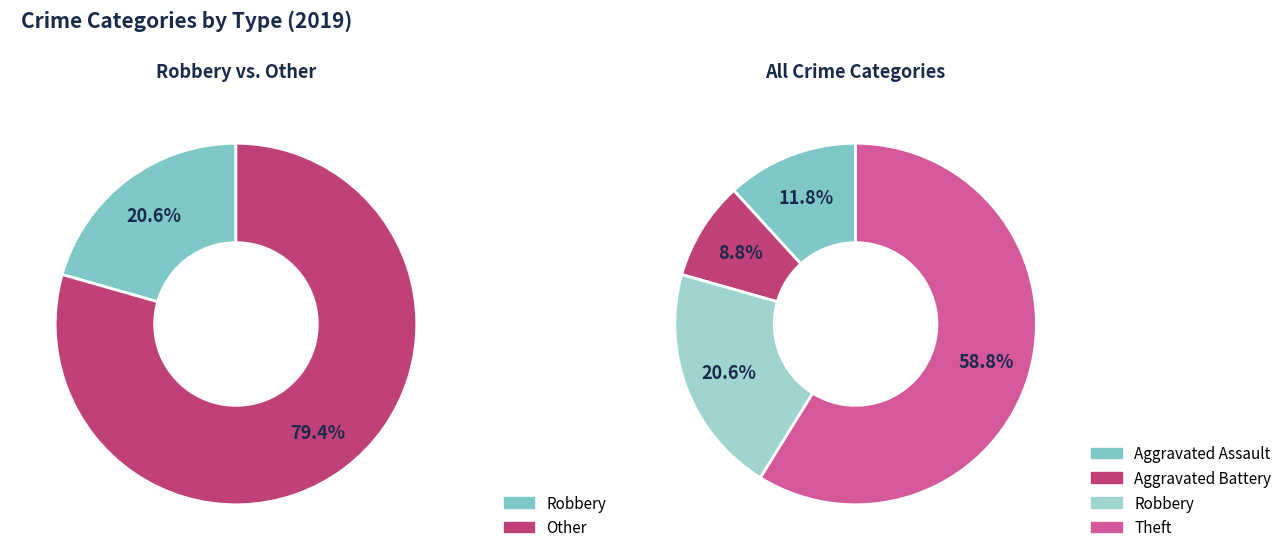

True or false: Criminal Sexual Assault accounts for 1% of the total.

False